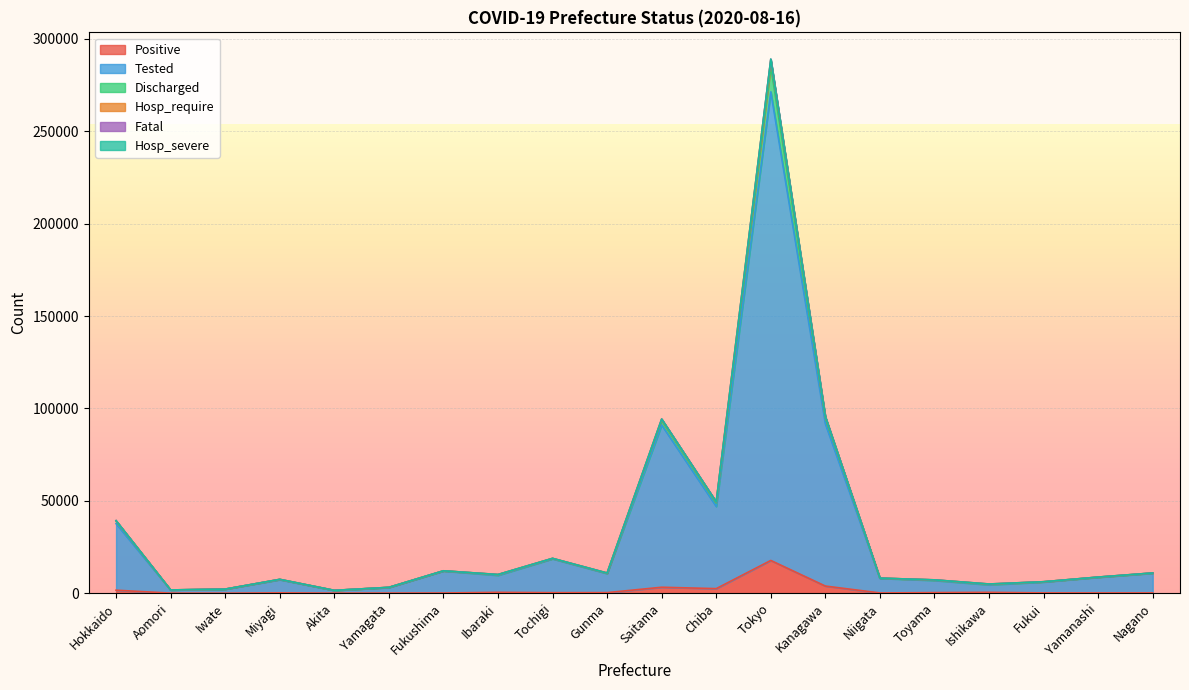

True or false: Positive has a value of 148 at Nagano.

True